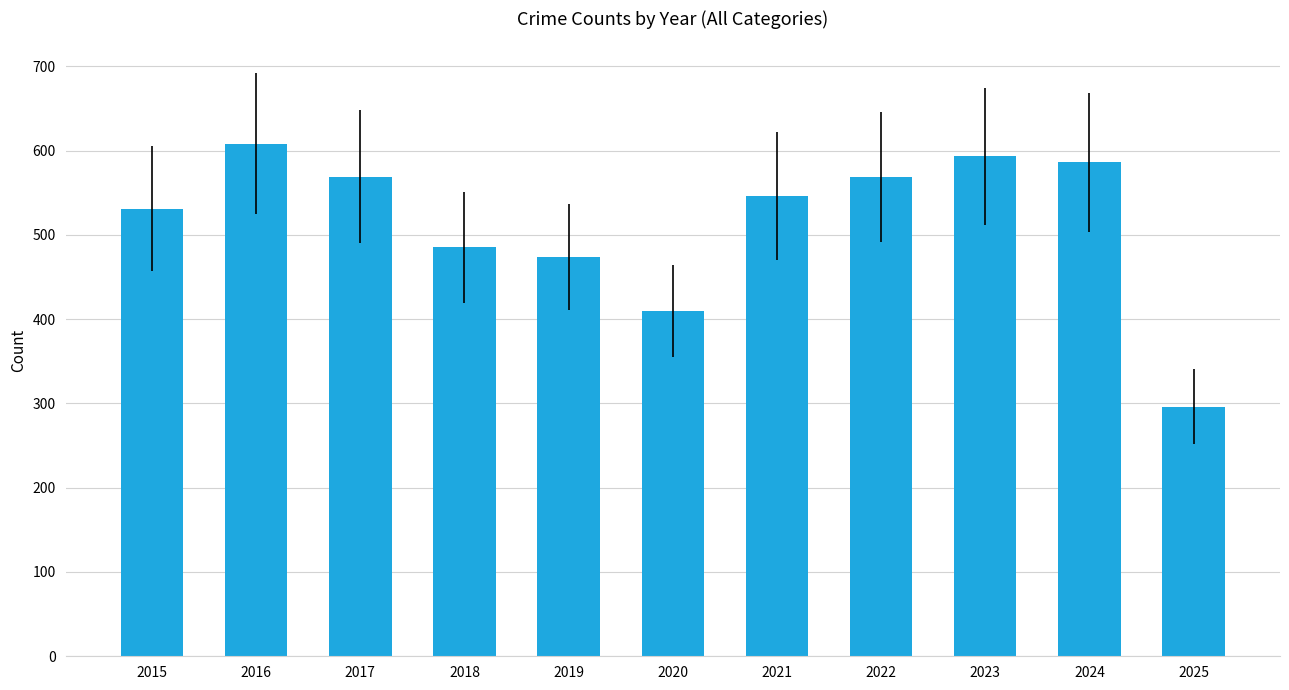

What is the change in value from 2018 to 2024?

+101